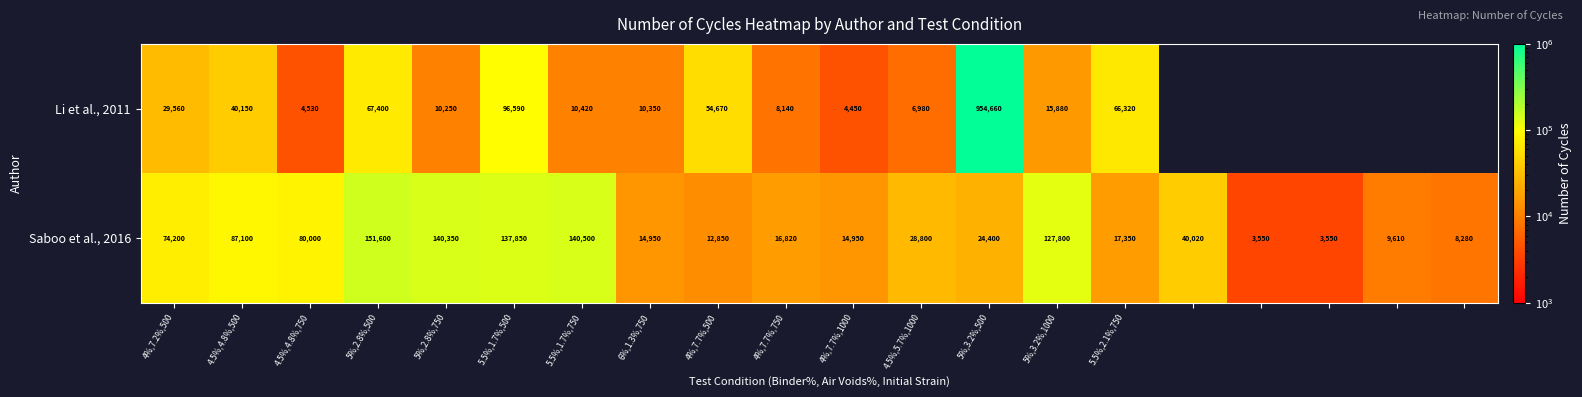

At how many categories does at least one series exceed 536887?

1